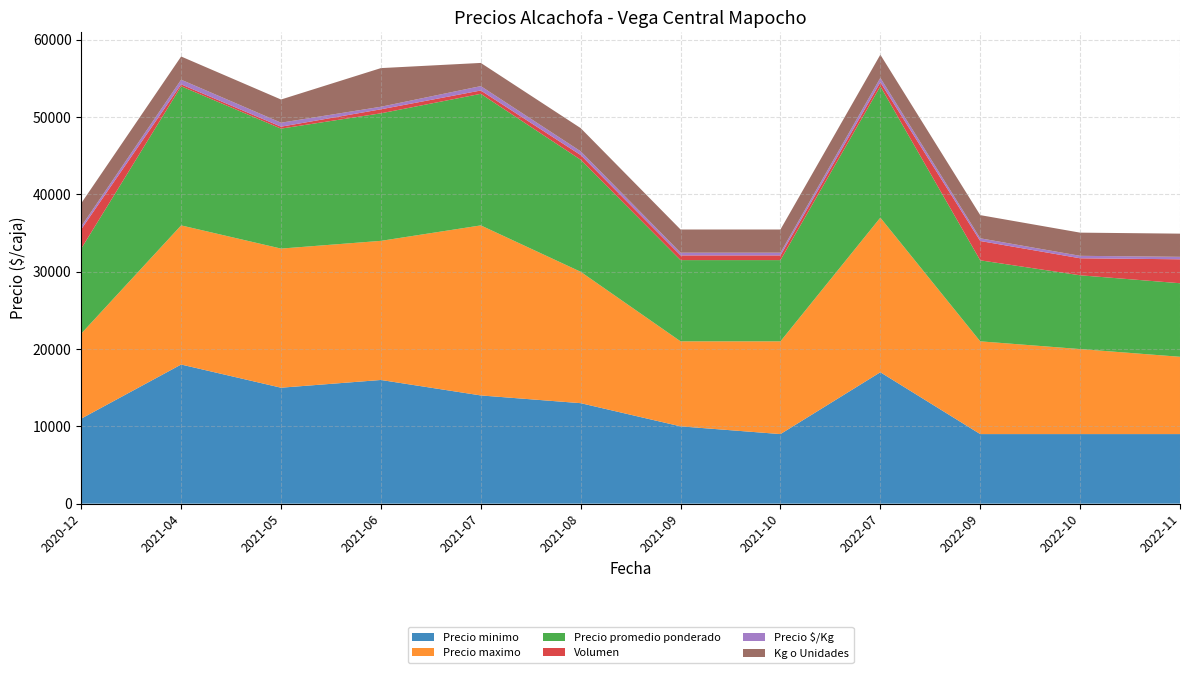

What is the highest value of the Precio minimo series?

18000